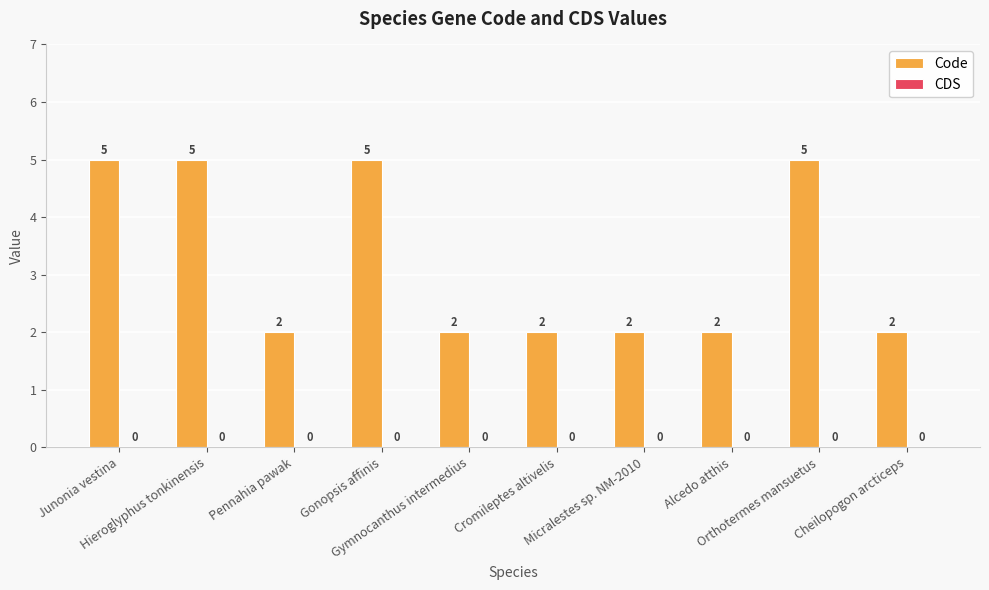

What is the maximum value shown in the chart?

5